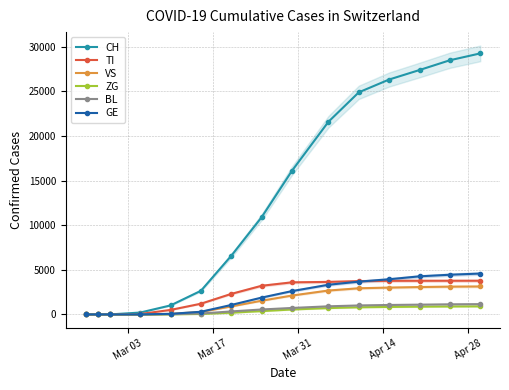

True or false: VS and ZG cross at least once.

False